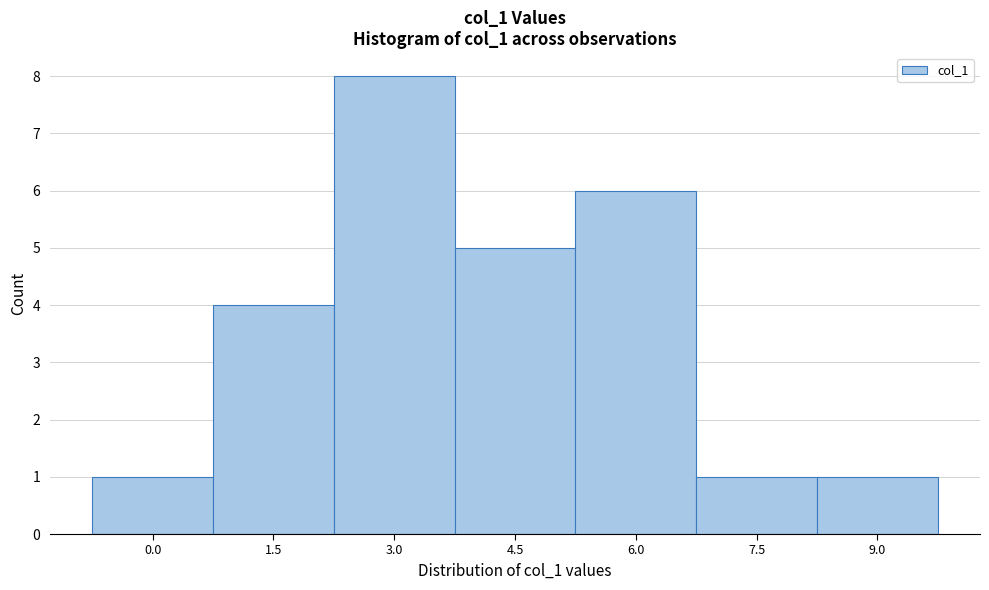

Reading left to right, transcribe all the data shown in this chart.

0.0=1	1.5=4	3.0=8	4.5=5	6.0=6	7.5=1	9.0=1